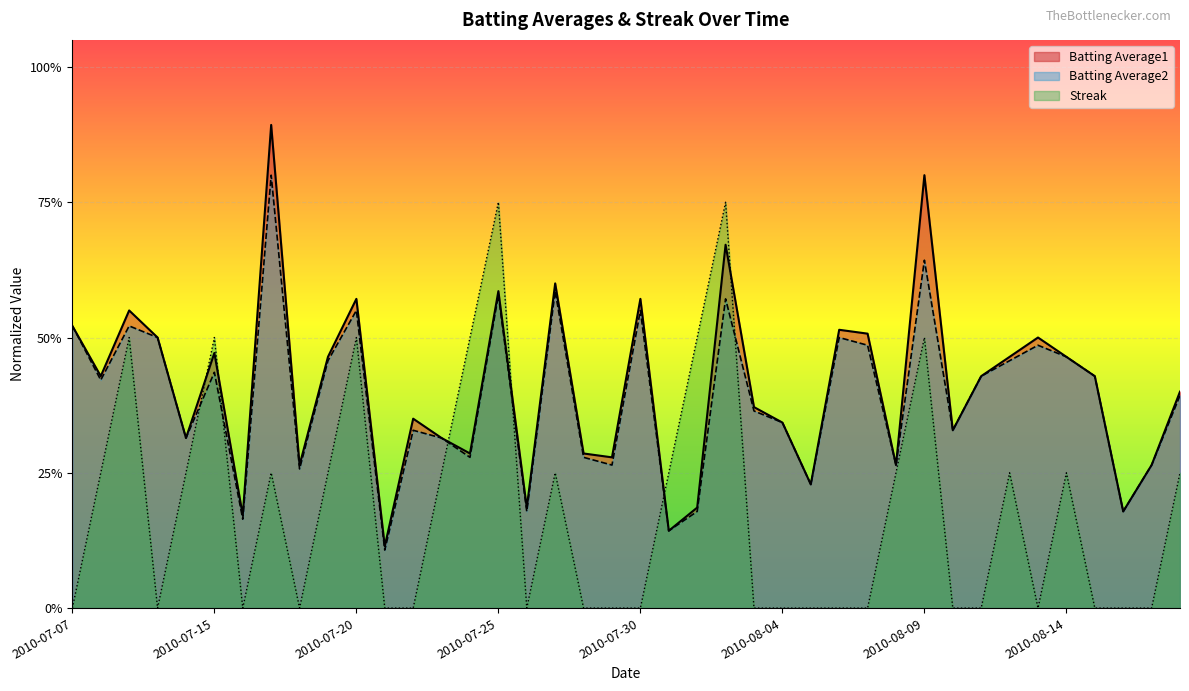

Where do Batting Average2 and Streak first cross each other?

2010-07-11 and 2010-07-15